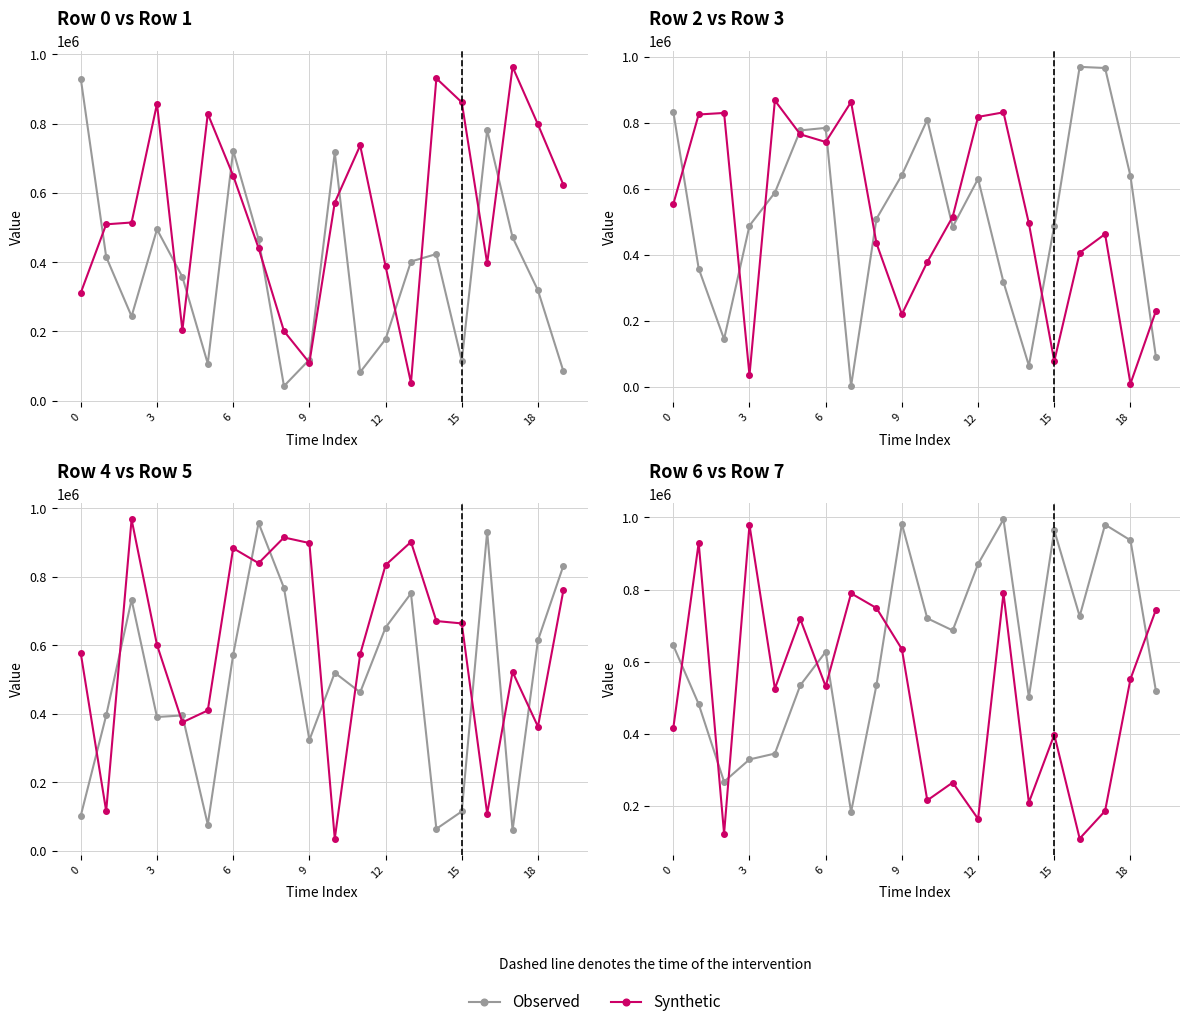

Which category has the highest value in the Observed series?

13